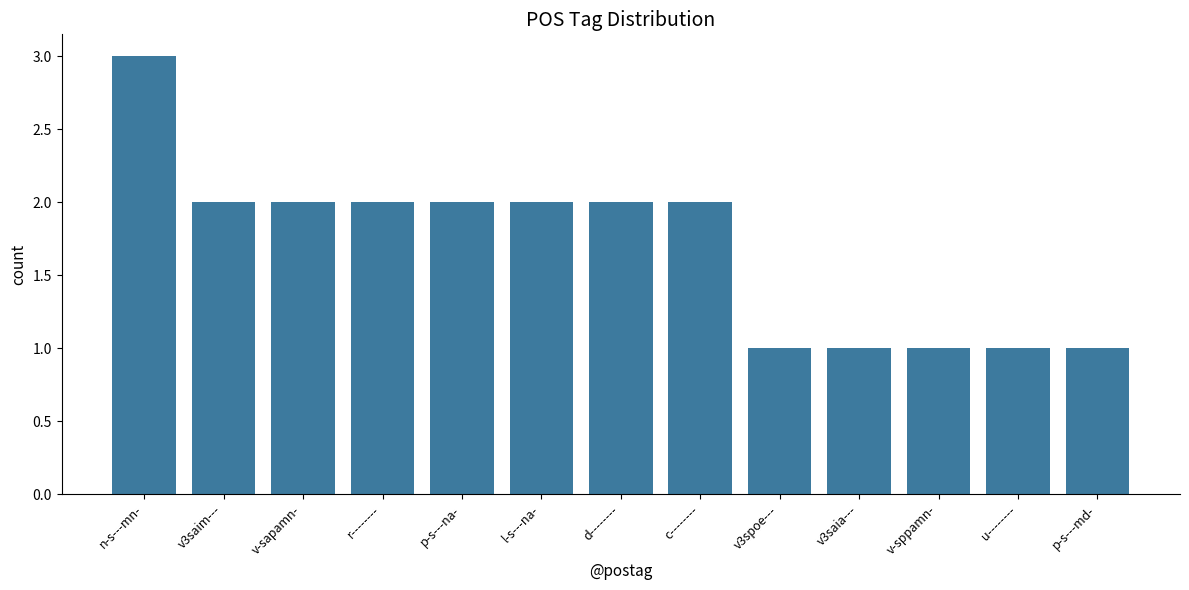

Approximately how many times larger is the value at r-------- compared to v-sppamn-?

2.0